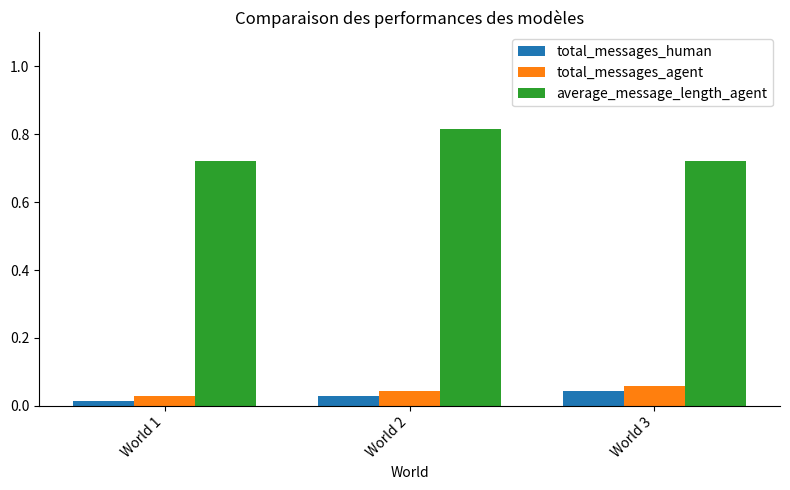

What is the sum of all average_message_length_agent values?

2.3